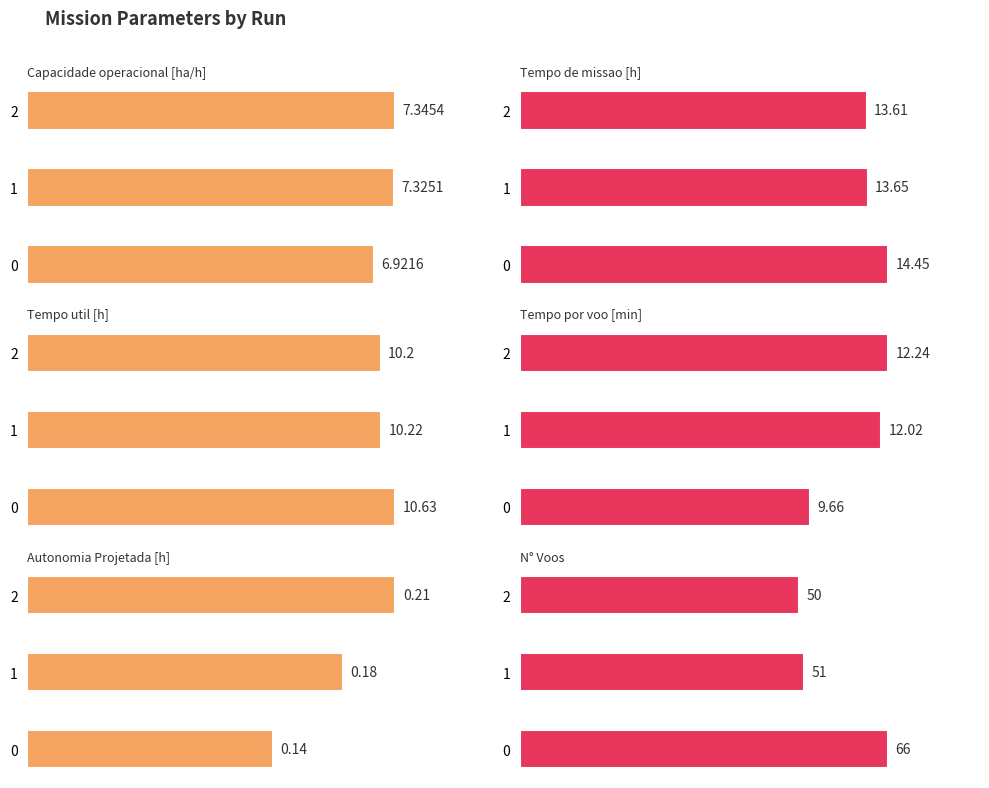

What is the value of the Tempo de missao [h] bar at the 1st from the left?

14.4